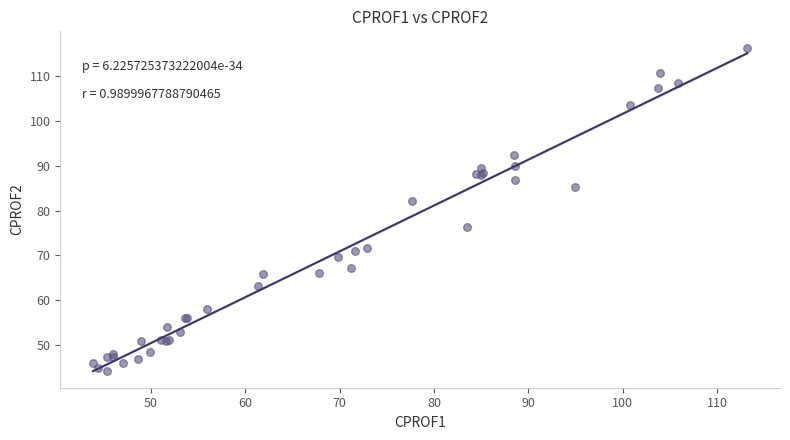

What Y value in the scatter plot is closest to 80?

82.1